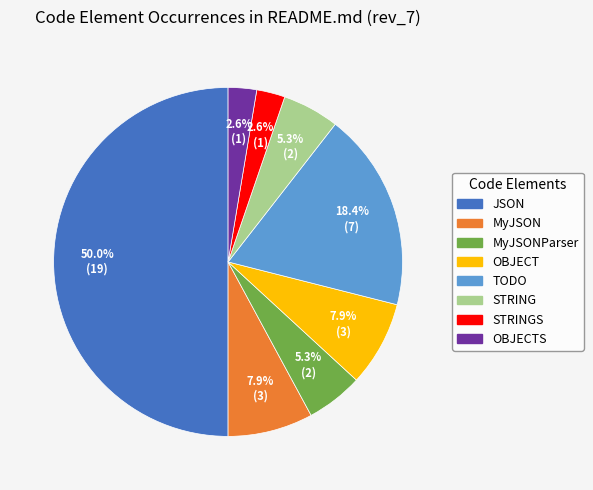

Is the sum of OBJECTS and STRING greater than half?

No